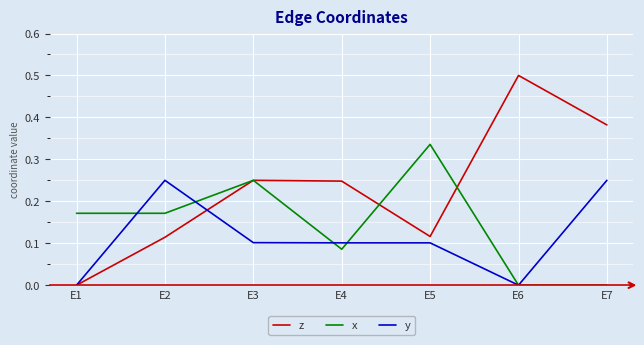

Which series has the largest total across all categories?

z